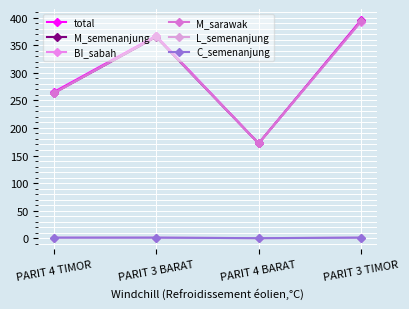

True or false: BI_sabah and C_semenanjung intersect in this chart.

False